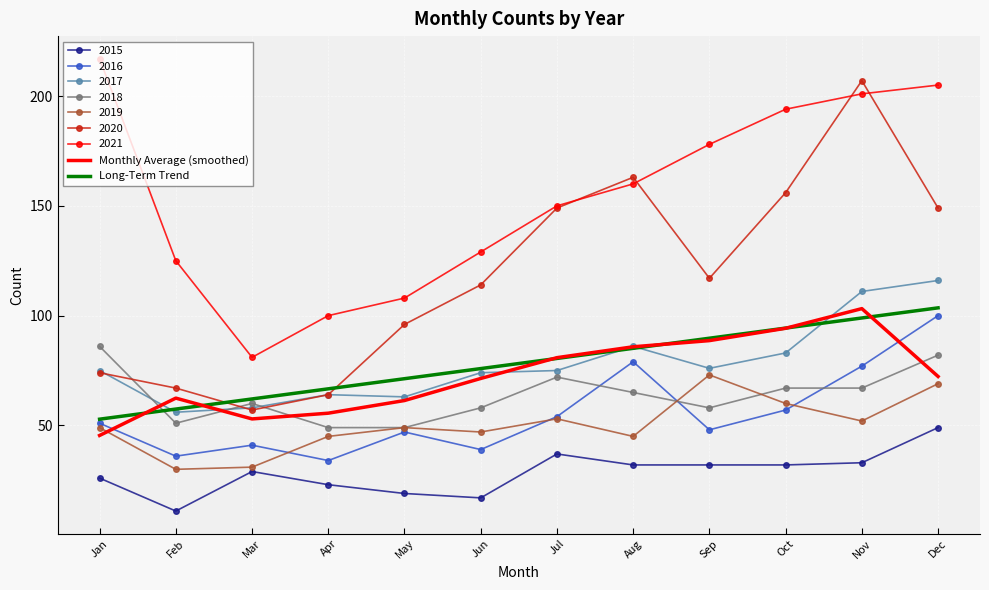

What are all the series names shown in the legend?

2015, 2016, 2017, 2018, 2019, 2020, 2021, Monthly Average (smoothed), Long-Term Trend